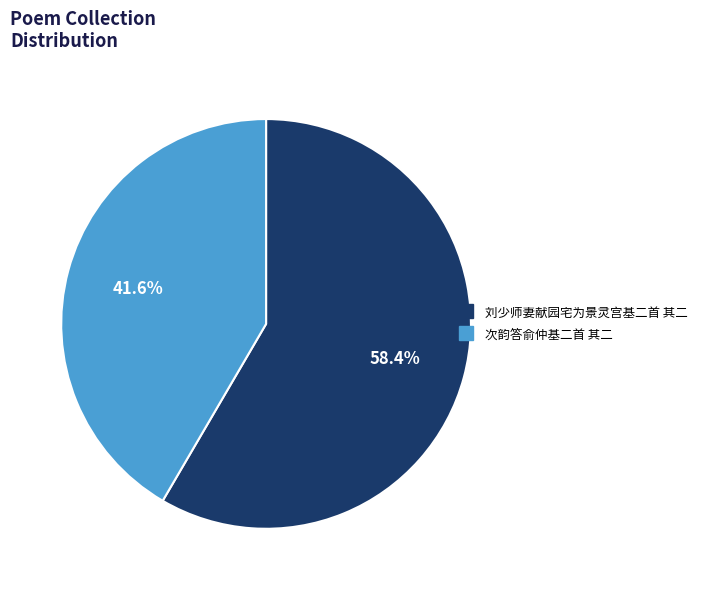

What is the total percentage of 刘少师妻献园宅为景灵宫基二首 其二 and 次韵答俞仲基二首 其二?

100.0%